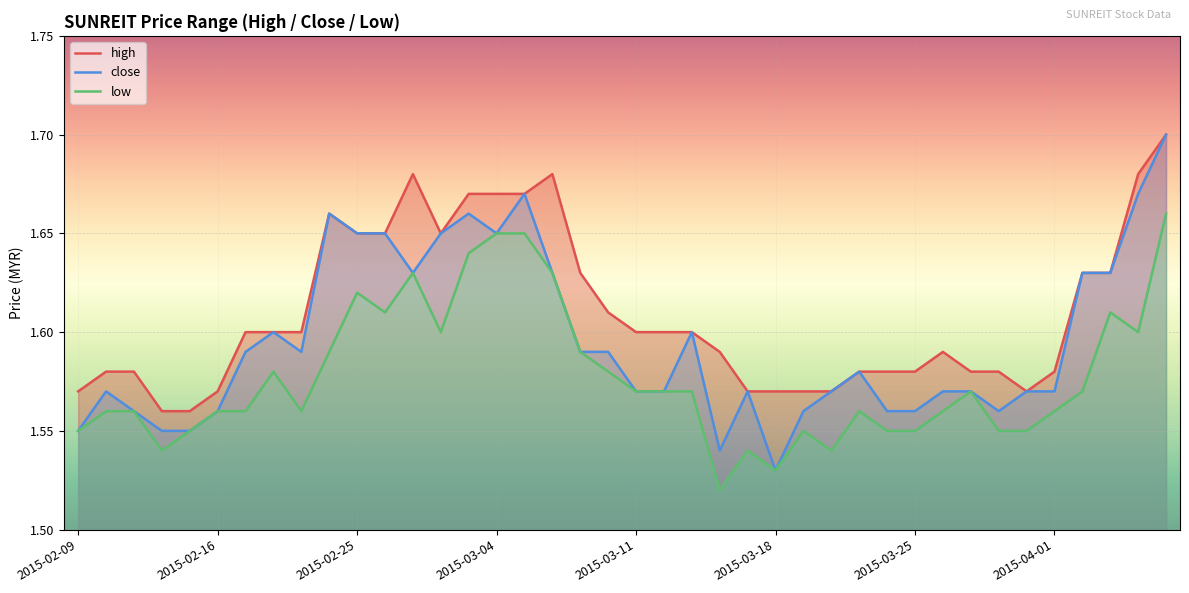

What is the sum of all close values?

63.8